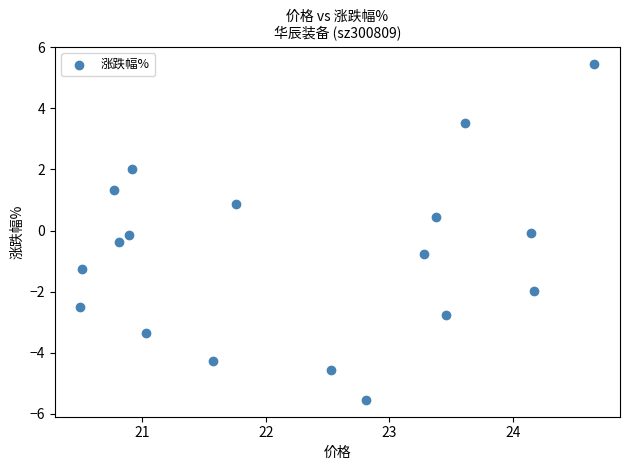

What is the range of X values (max minus min)?

4.2